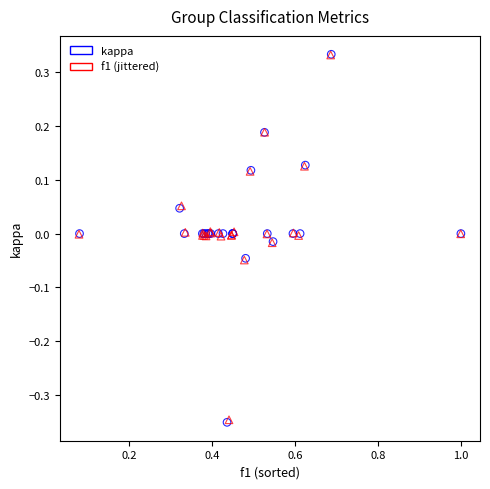

Which series has the largest Y range (max minus min)?

kappa